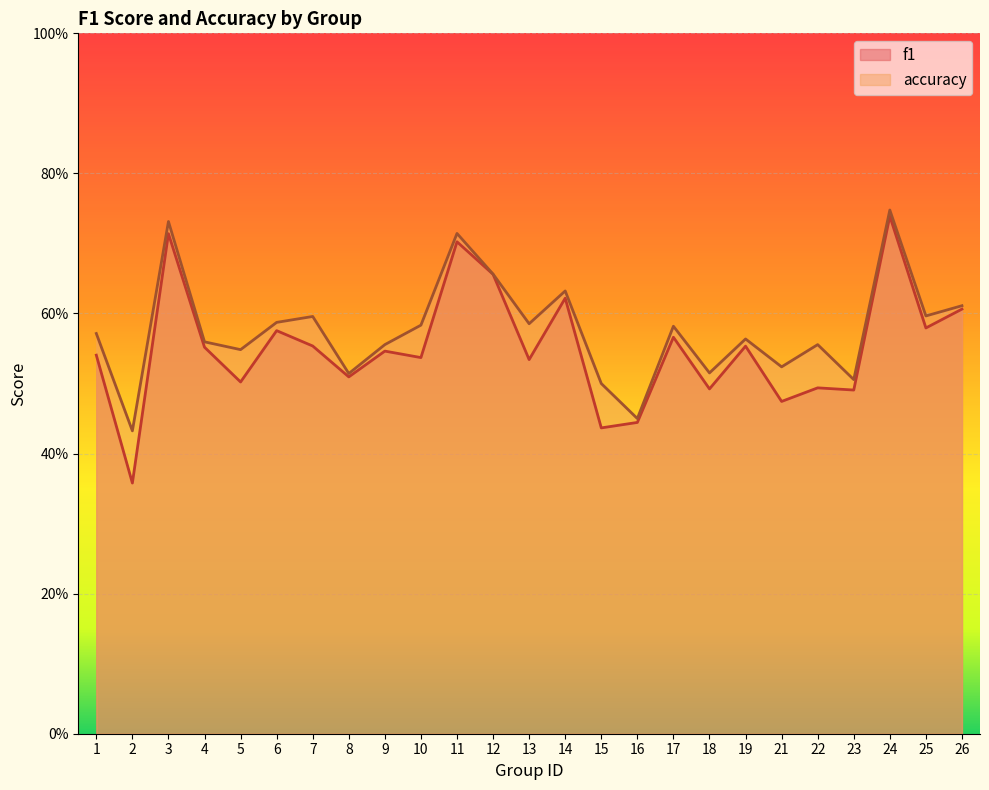

The f1 series shows 1.3 at 24. True or false?

False